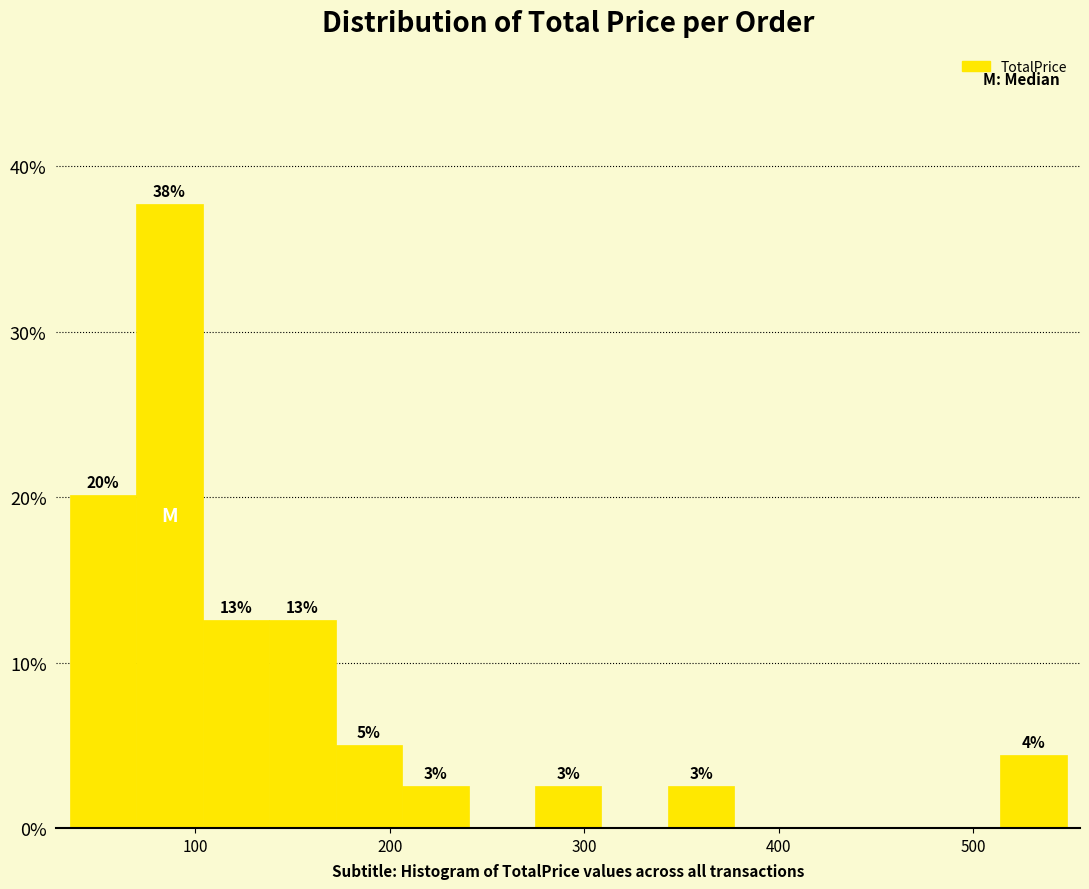

Around what value on the x-axis is the tallest bar? Give the approximate position of its centre, as read against the axis.

90